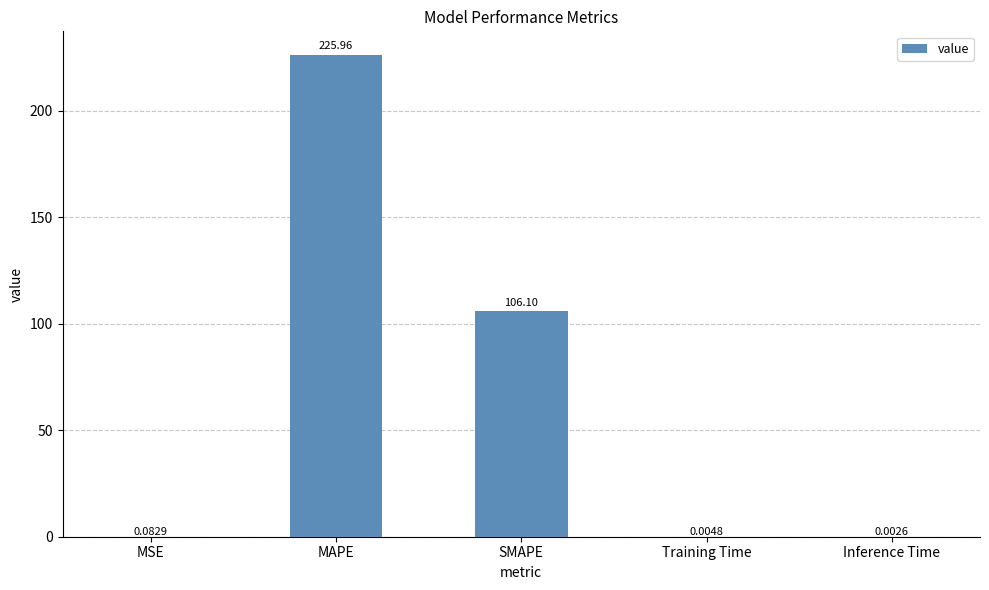

What is the sum of all values?

332.2